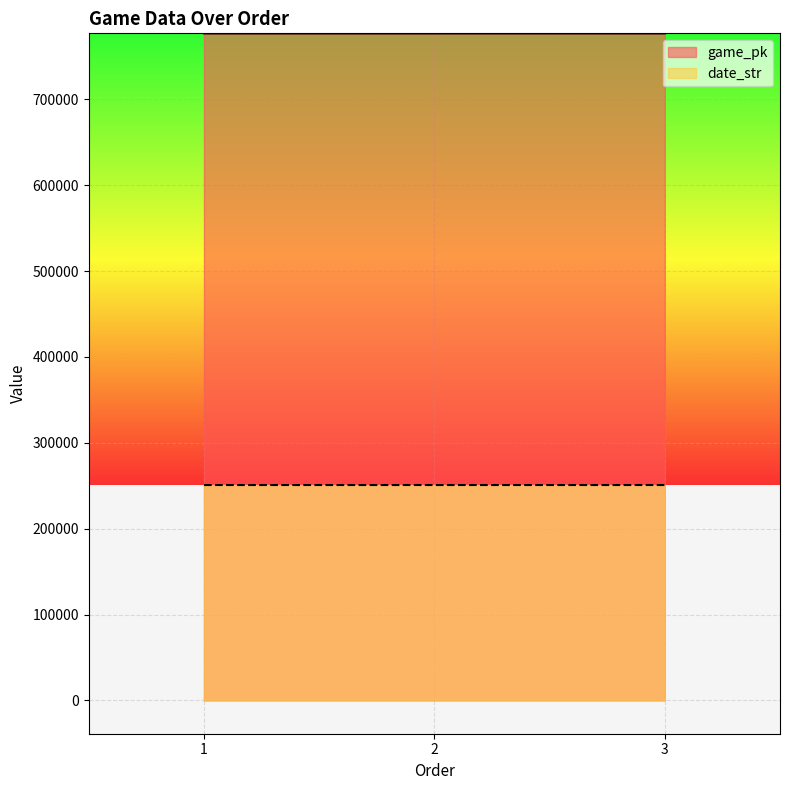

The date_str series shows 250811 at 1. True or false?

True